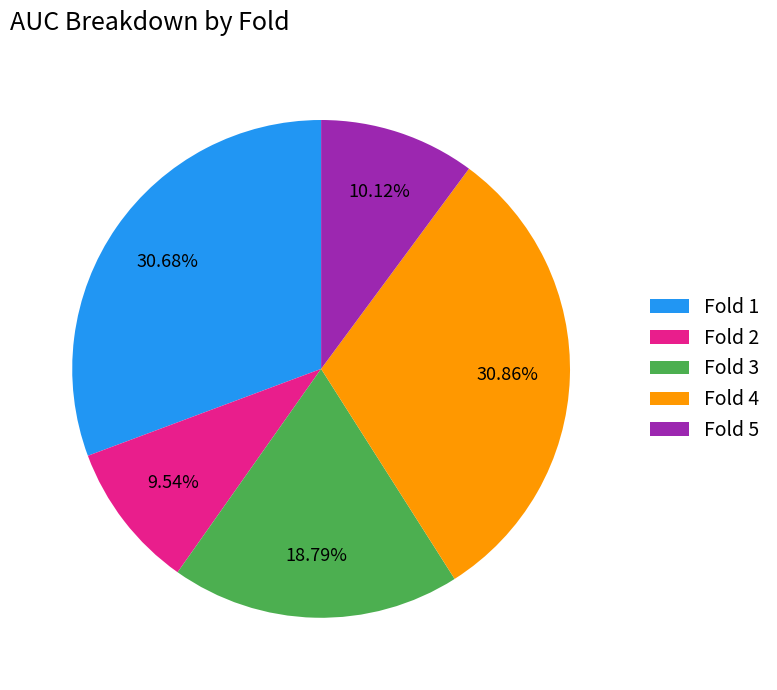

The Fold 3 slice represents 5% of the pie. True or false?

False